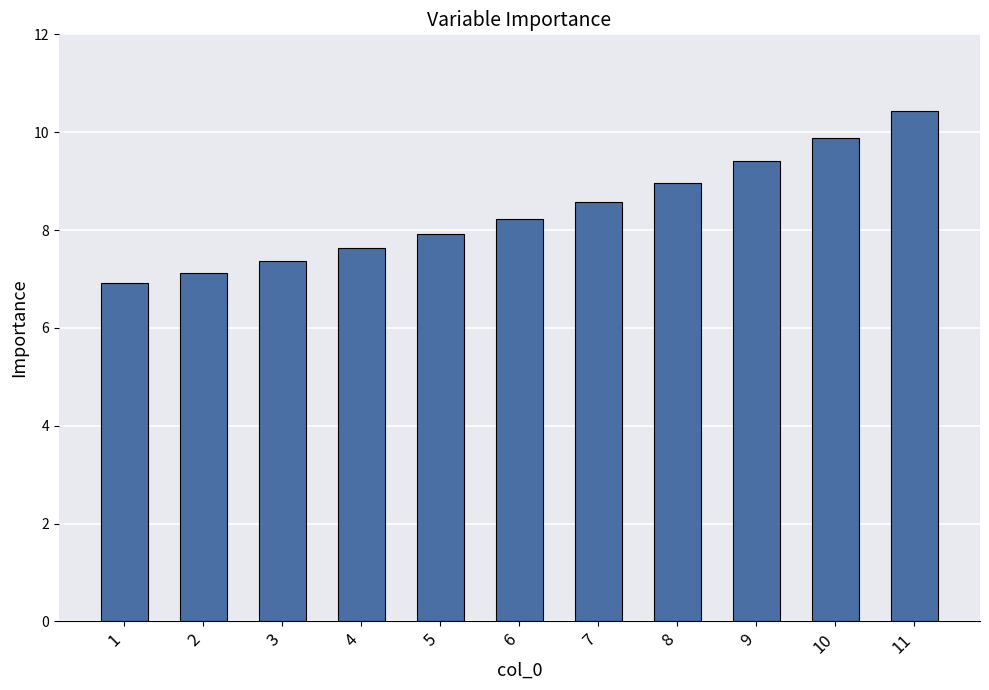

Reading left to right, extract all data points from this chart.

1=6.9	2=7.1	3=7.4	4=7.6	5=7.9	6=8.2	7=8.6	8=9.0	9=9.4	10=9.9	11=10.4